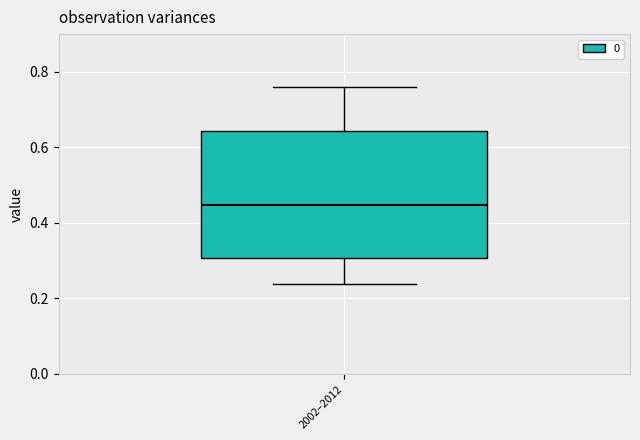

Read this box plot against the y-axis: the position of the median line, the range covered by the box, and the ends of both whiskers. The values are not printed on the chart, so give them approximately, as read against the axis.

median 0.44, box 0.30 to 0.64, whiskers 0.24 to 0.76